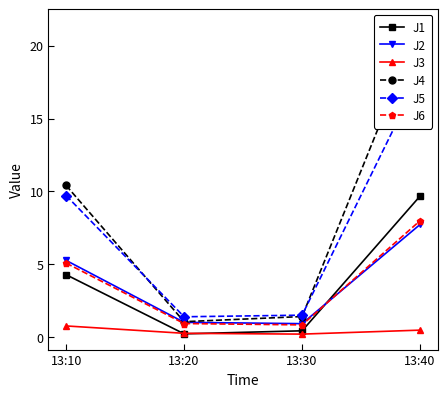

Where is J4 nearest to the value 11?

13:10